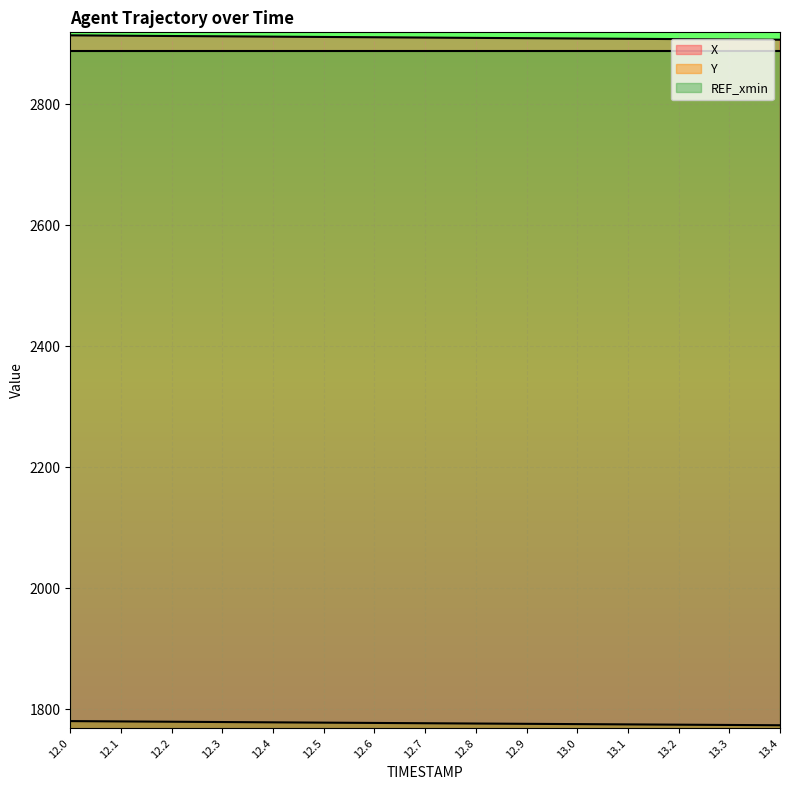

Between 12.3 and 13.0, which is larger?

12.3